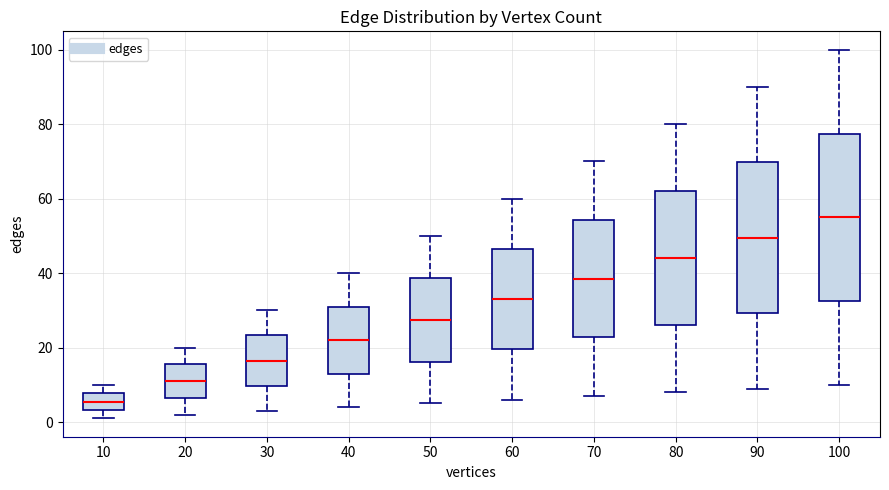

Which box's median line is the lowest?

10